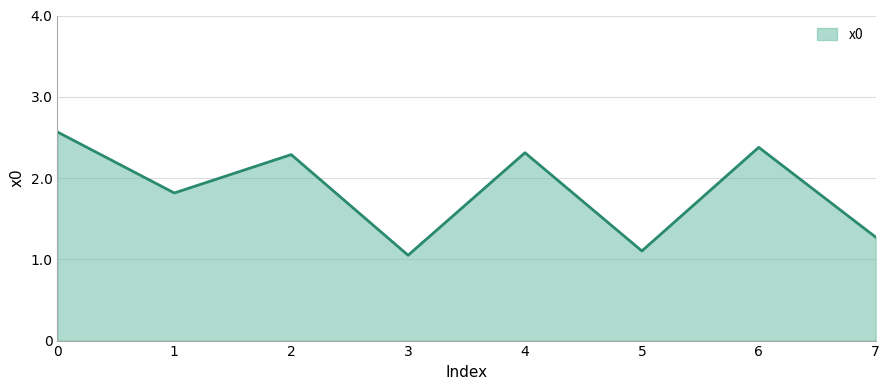

True or false: the data has more than 1 interior local peaks.

True